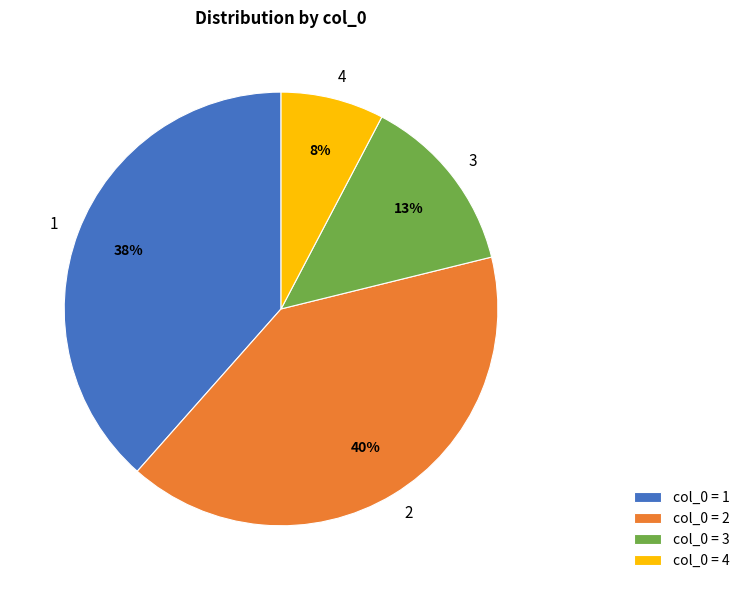

What percentage is the 1 slice, to the nearest percent?

38%